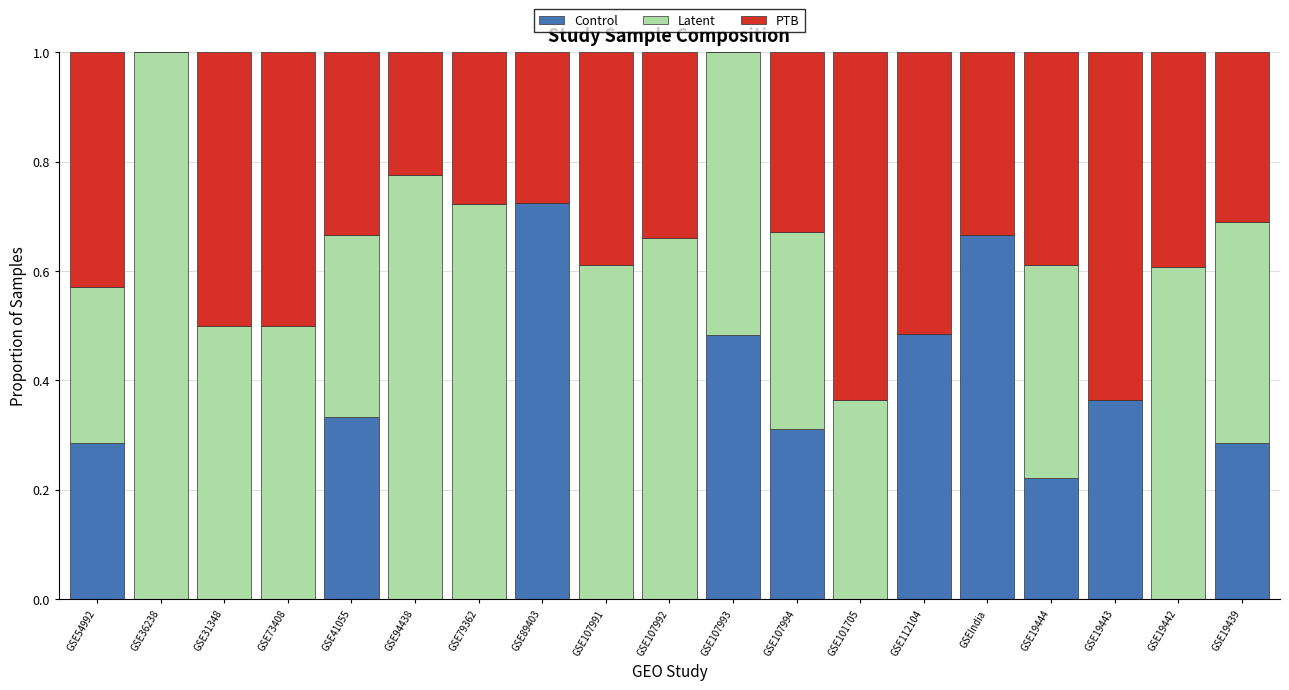

Is it true that Control equals 0.5 at GSE107993?

True